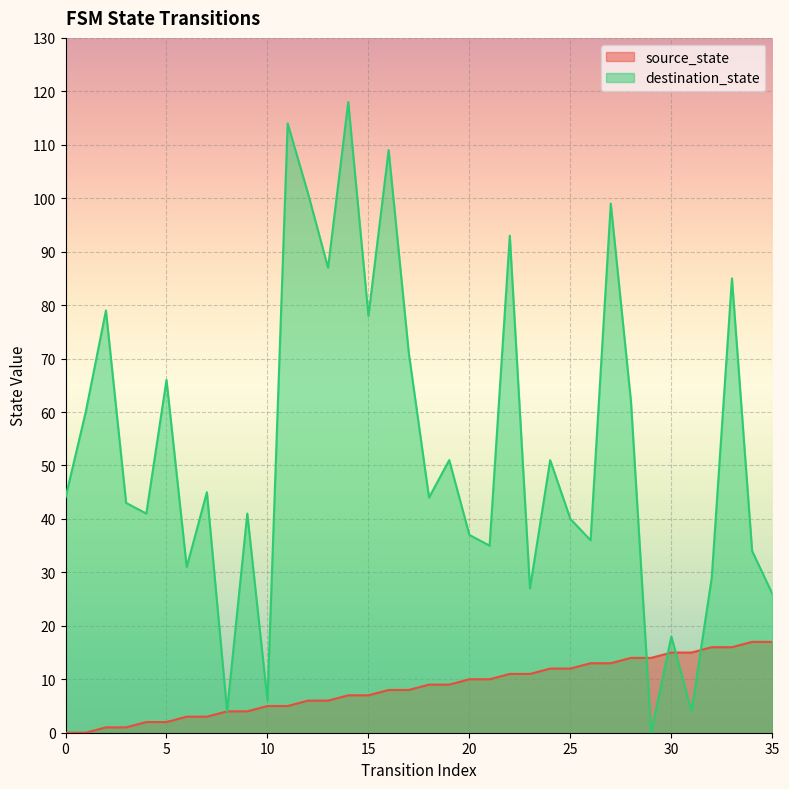

How many intersections are there between source_state and destination_state?

4